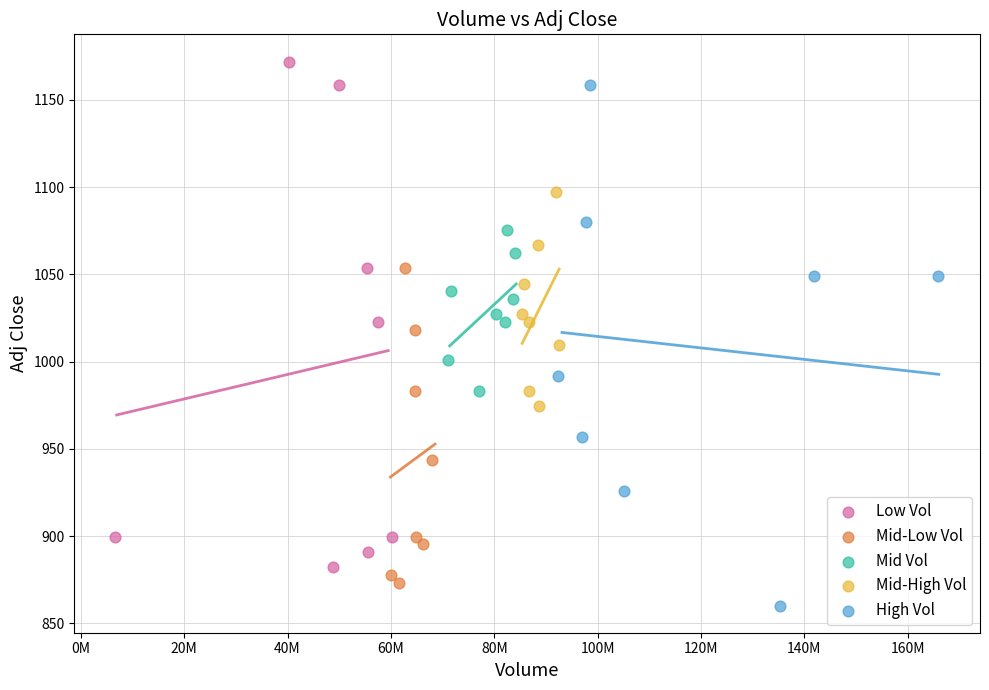

What are all the series names shown in the legend?

Low Vol, Mid-Low Vol, Mid Vol, Mid-High Vol, High Vol